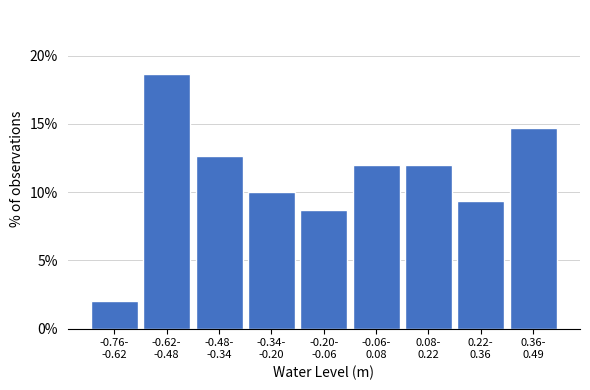

Reading left to right, transcribe all the data shown in this chart.

2.0	18.7	12.7	10.0	8.7	12.0	12.0	9.3	14.7